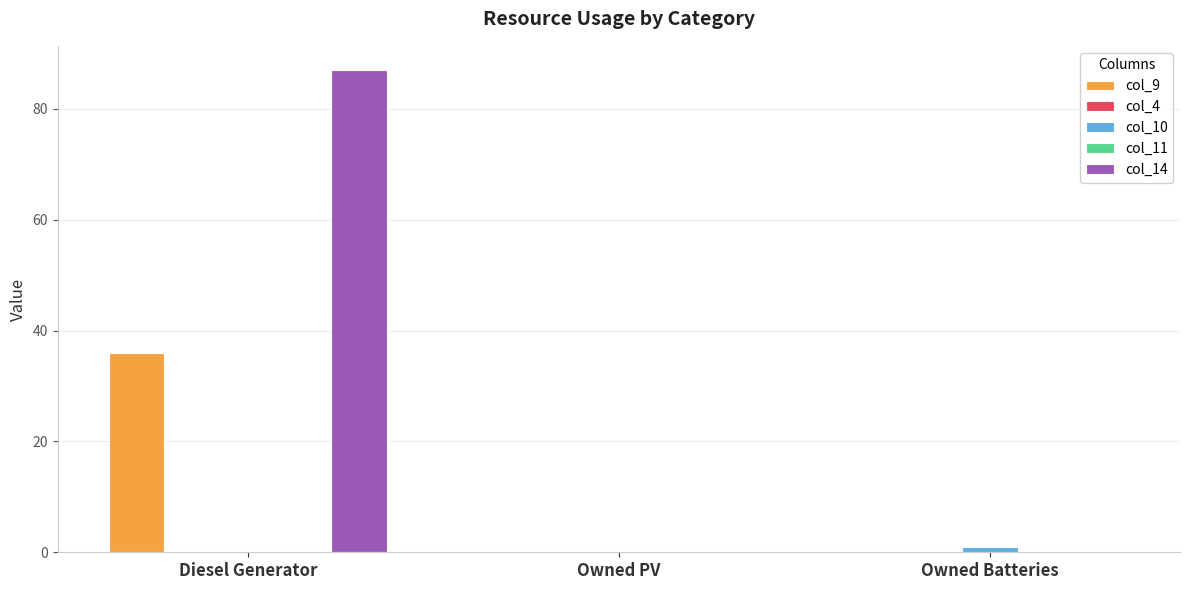

Between Diesel Generator and Owned Batteries, which is larger?

Diesel Generator